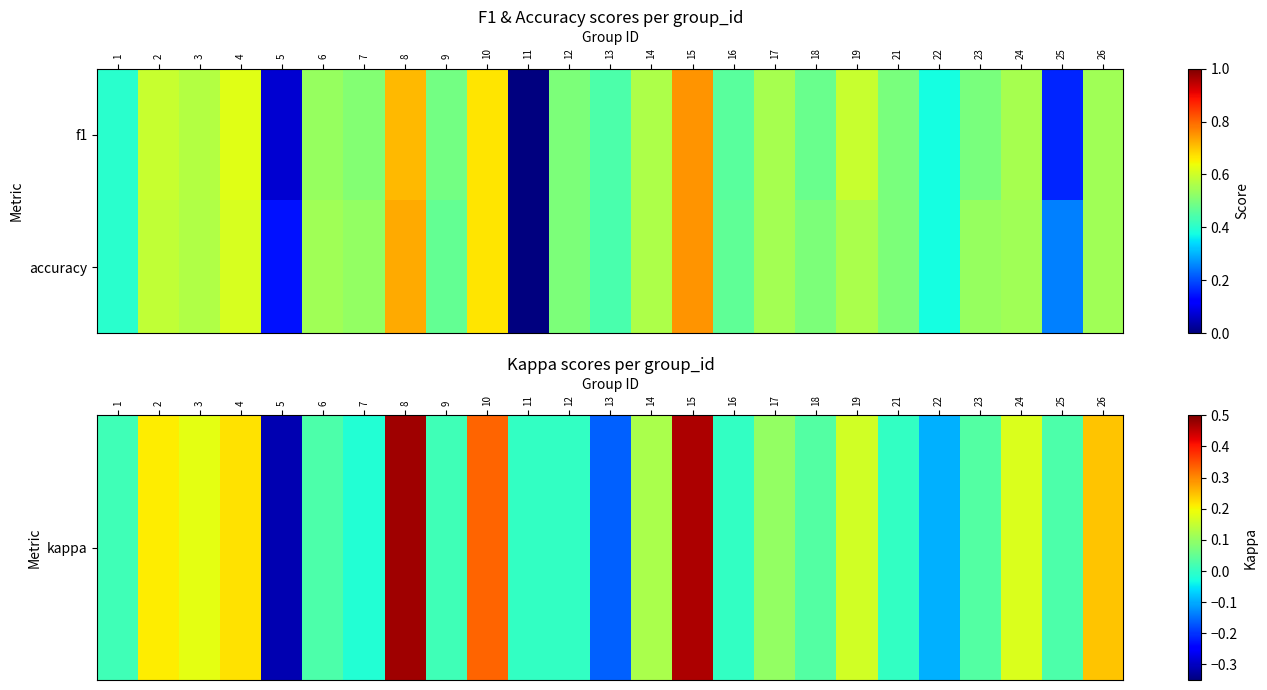

Between 4 and 18, which series saw the biggest shift?

kappa